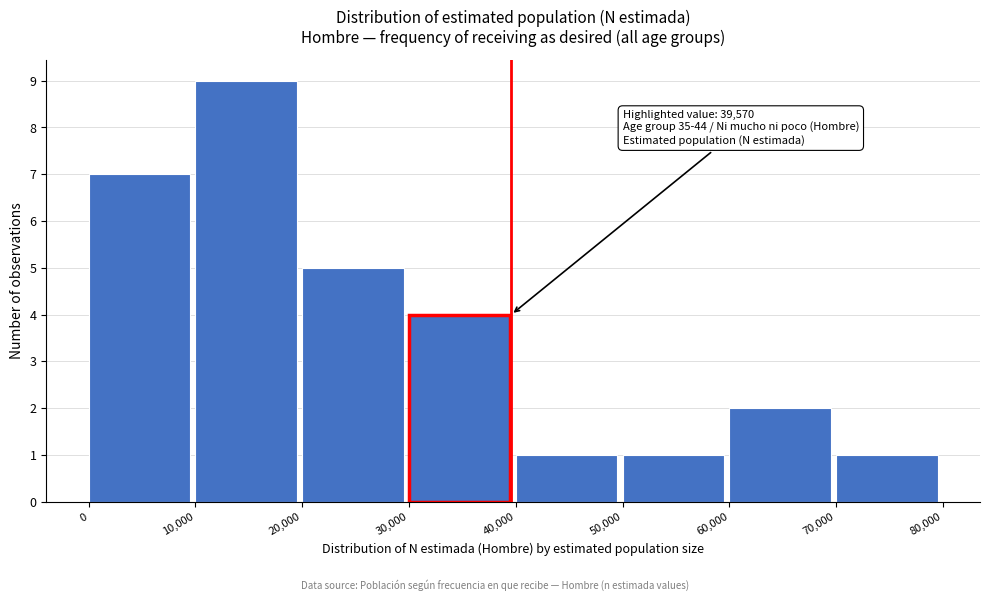

Over which range of the x-axis is the bar tallest?

10,000 to 20,000